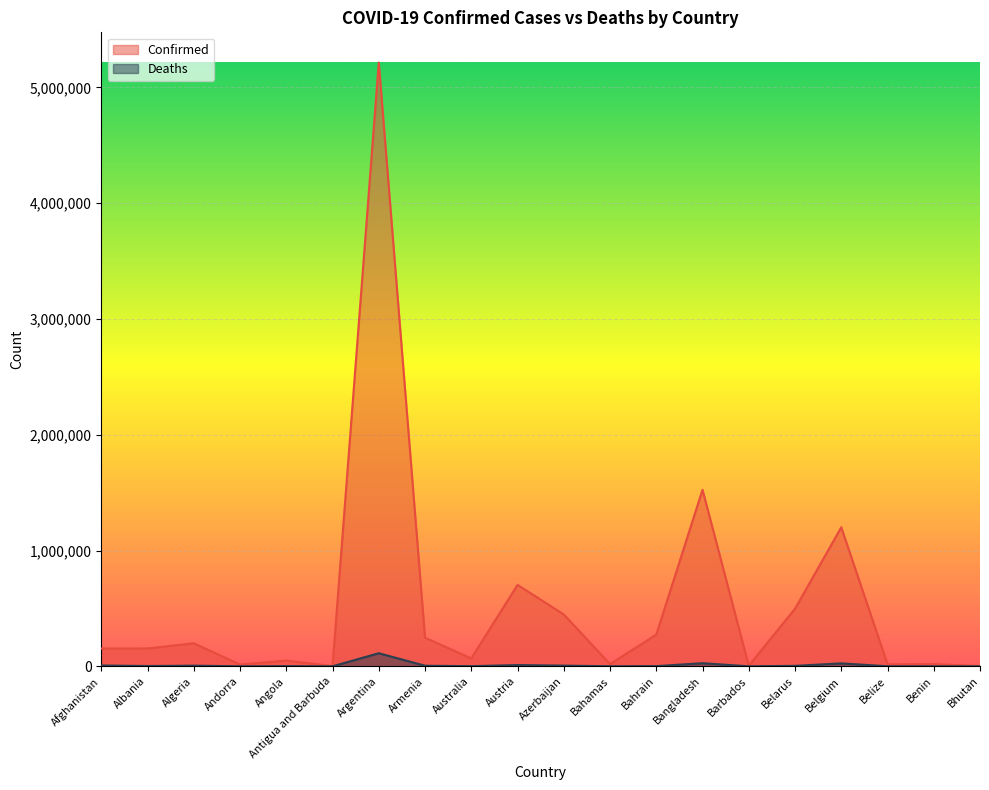

True or false: Deaths has a value of 7838 at Algeria.

False